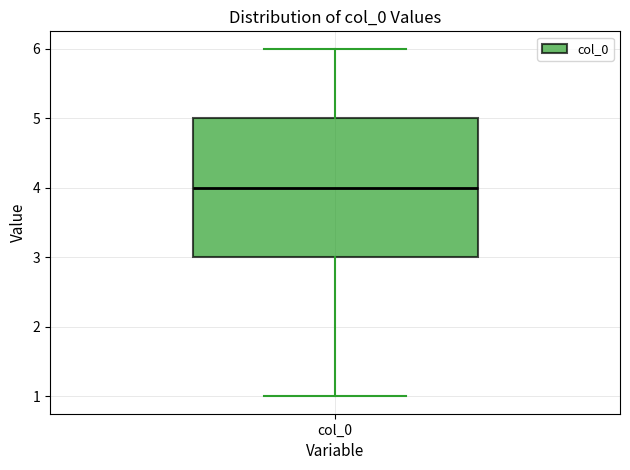

Transcribe this box plot: give where the median line is, the range the box spans, and where the two whiskers end, as read against the y-axis. The values are not printed on the chart, so give them approximately, as read against the axis.

median 4, box 3 to 5, whiskers 1 to 6